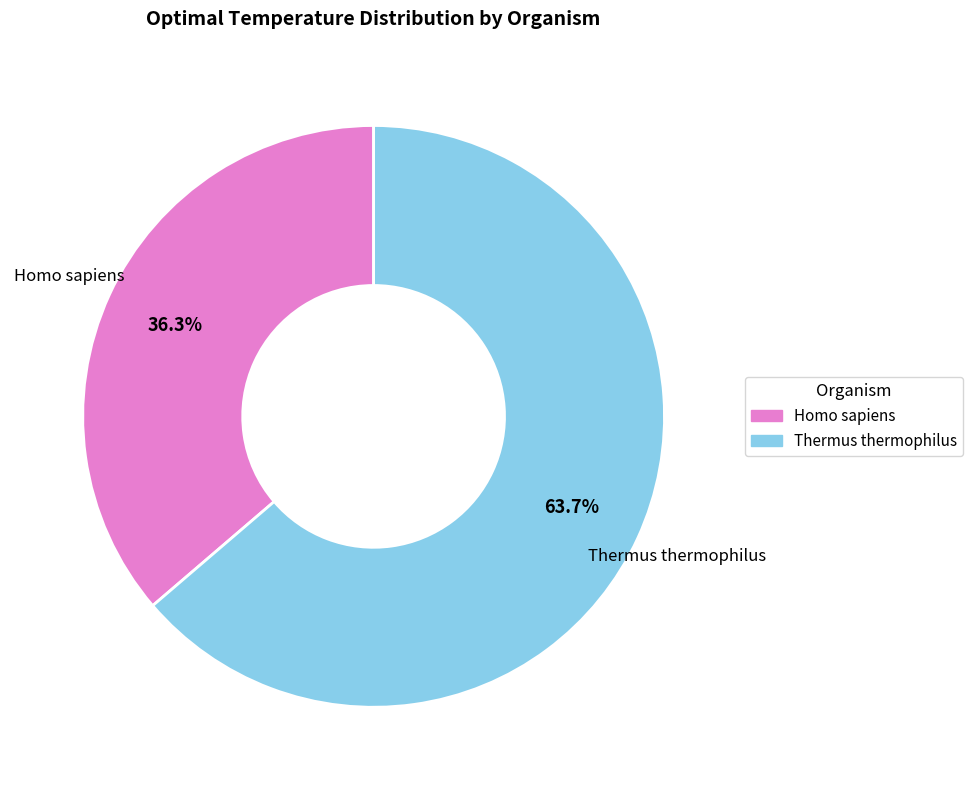

True or false: Homo sapiens accounts for 41% of the total.

False